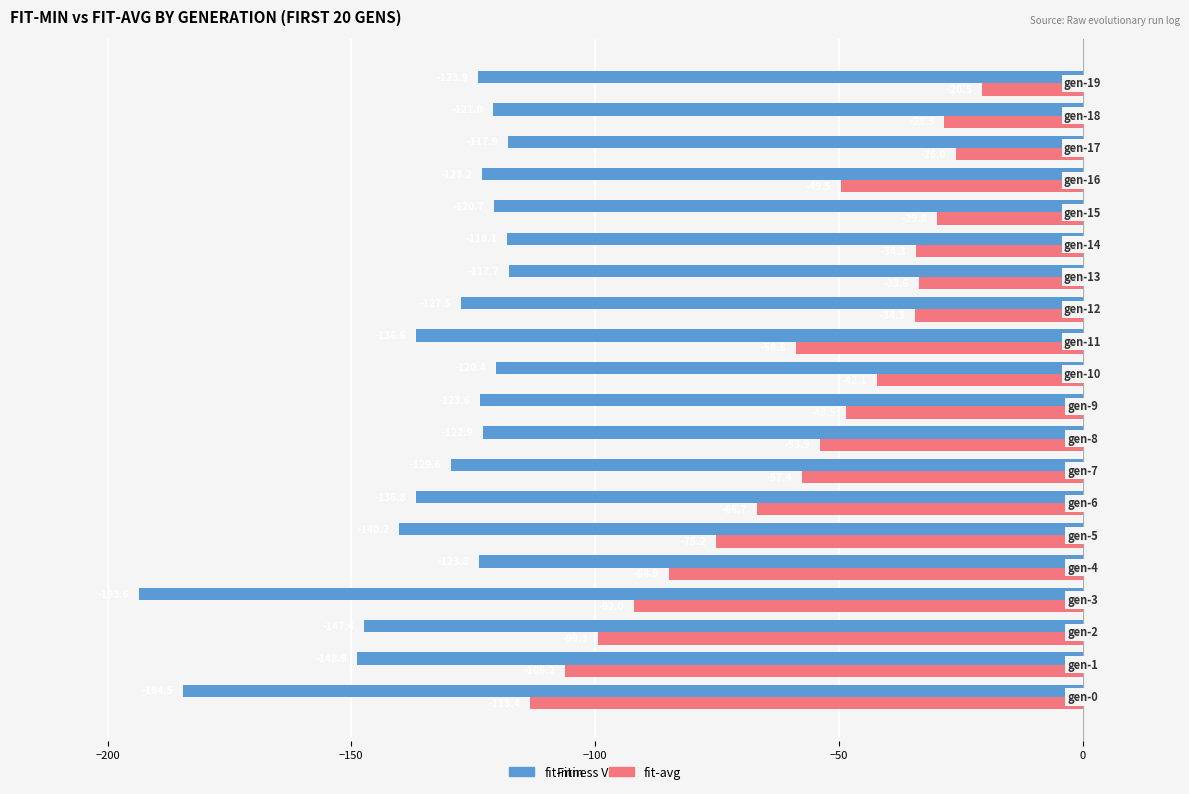

Which series has the largest range (max minus min)?

fit-avg